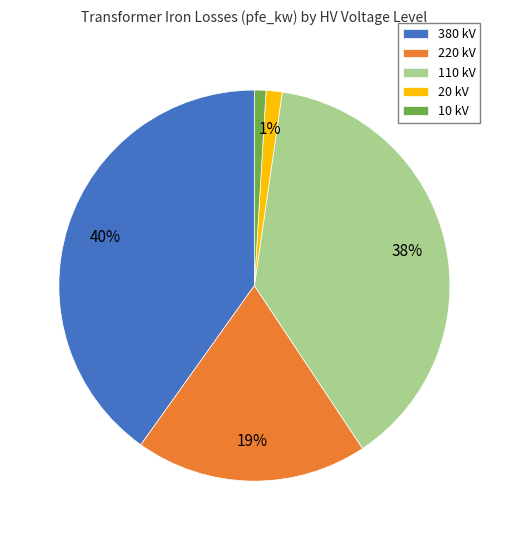

True or false: 10 kV accounts for 1% of the total.

True